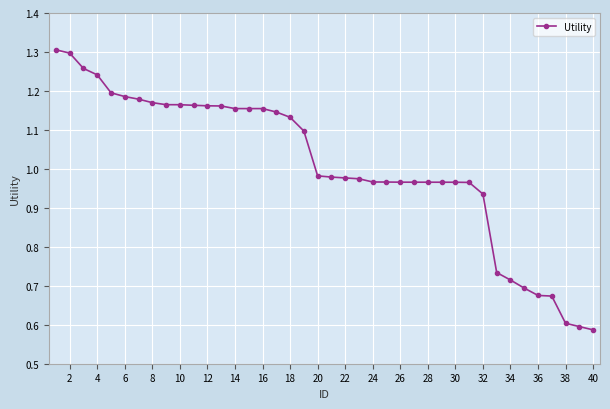

What is the sum of all values?

40.3